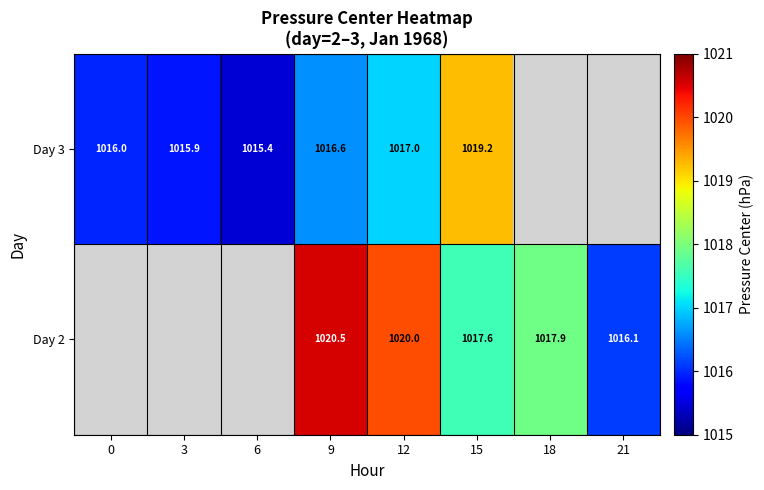

At which category is the sum across all series the highest?

9